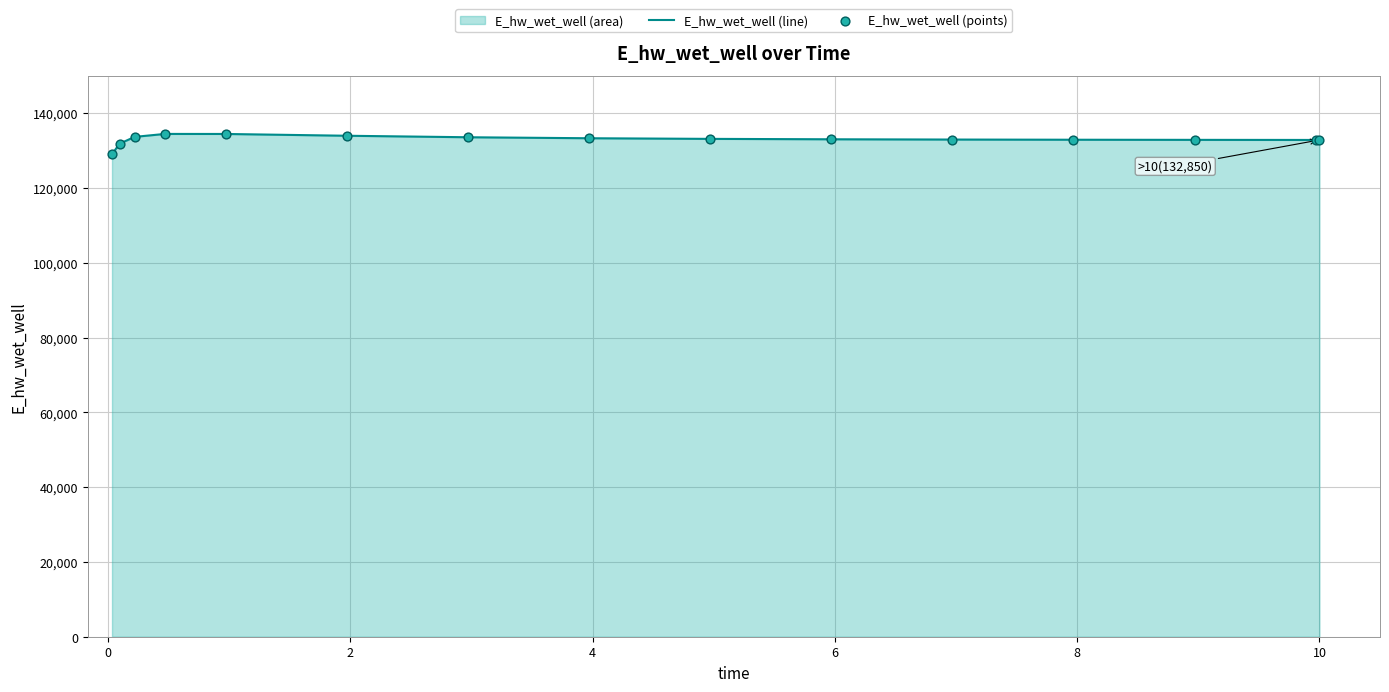

What is the smallest value displayed?

129008.6